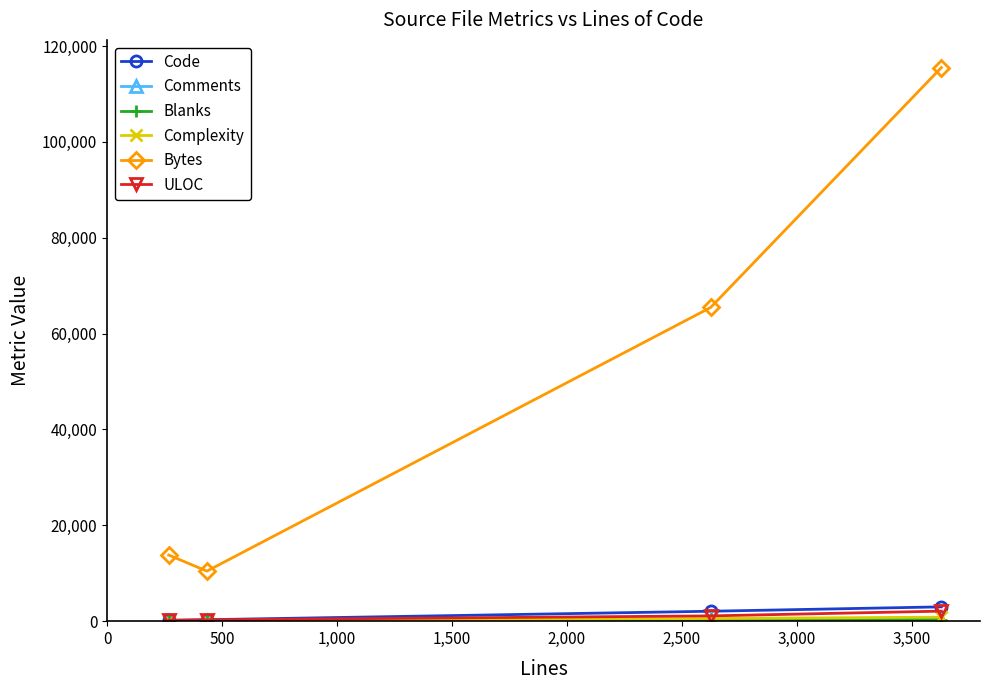

Count the number of data series in this chart.

6